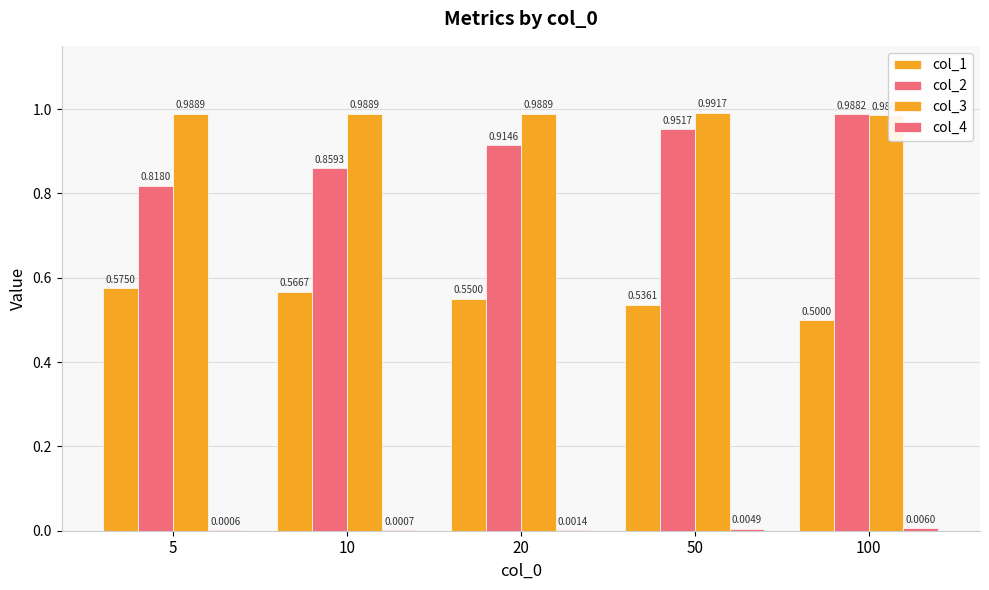

Which series has the largest total across all categories?

col_3